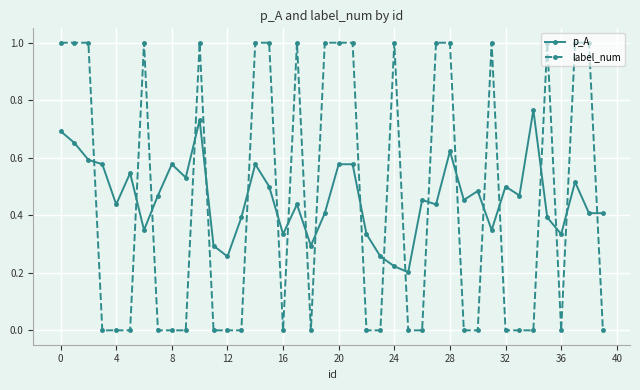

How many times do label_num and p_A cross each other?

21